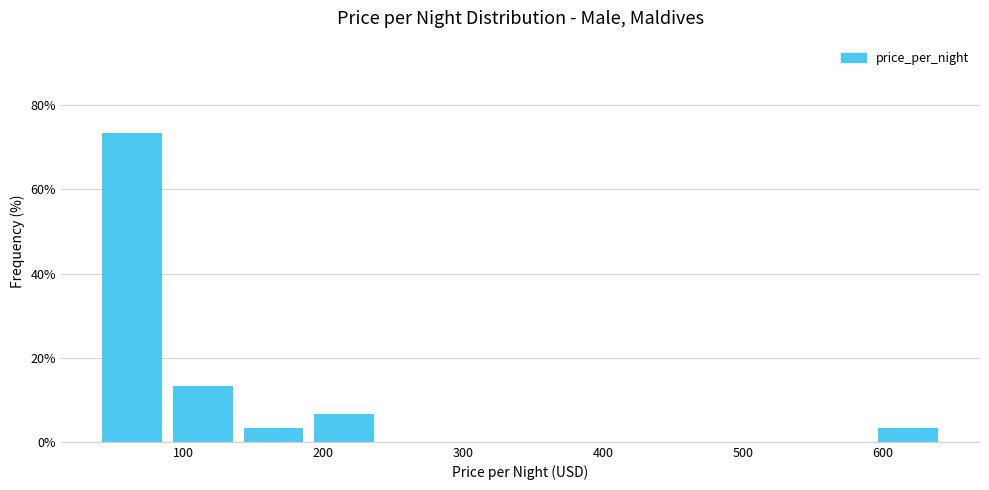

How tall is the bar that spans 190 to 240 on the x-axis? Neither the bar edges nor the heights are printed on the chart, so give them approximately, as read against the axes.

6